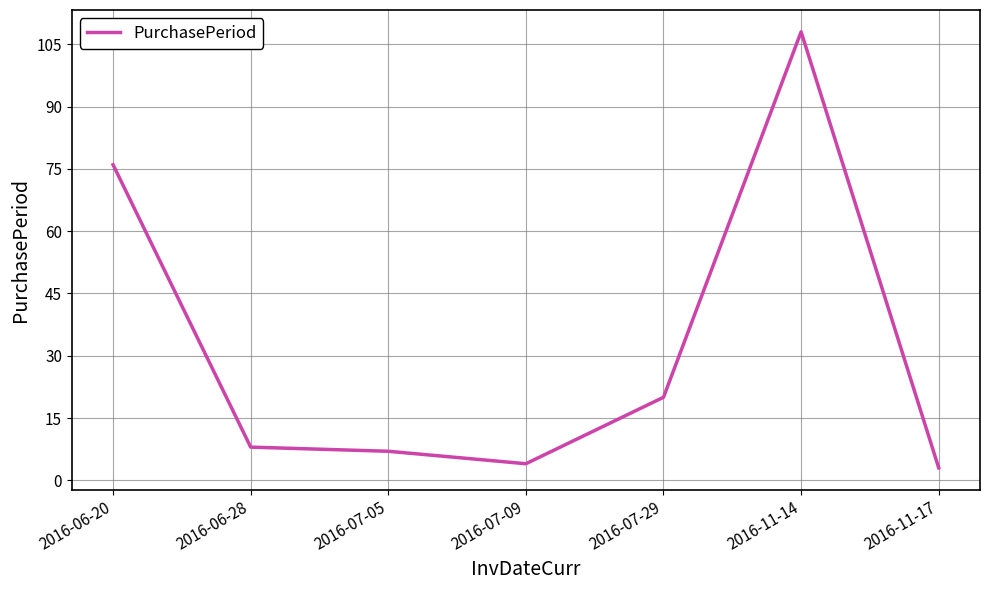

What is the difference between the values at 2016-06-20 and 2016-06-28?

68